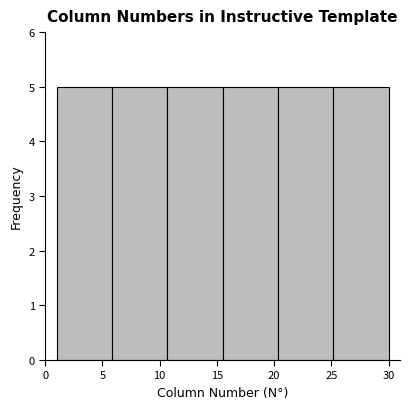

Reading left to right, transcribe this chart: for each bar, give the range it covers on the x-axis and its height. Neither the bar edges nor the heights are printed on the chart, so give them approximately, as read against the axes.

1.0 to 6.0: 5
6.0 to 10.5: 5
10.5 to 15.5: 5
15.5 to 20.5: 5
20.5 to 25.0: 5
25.0 to 30.0: 5